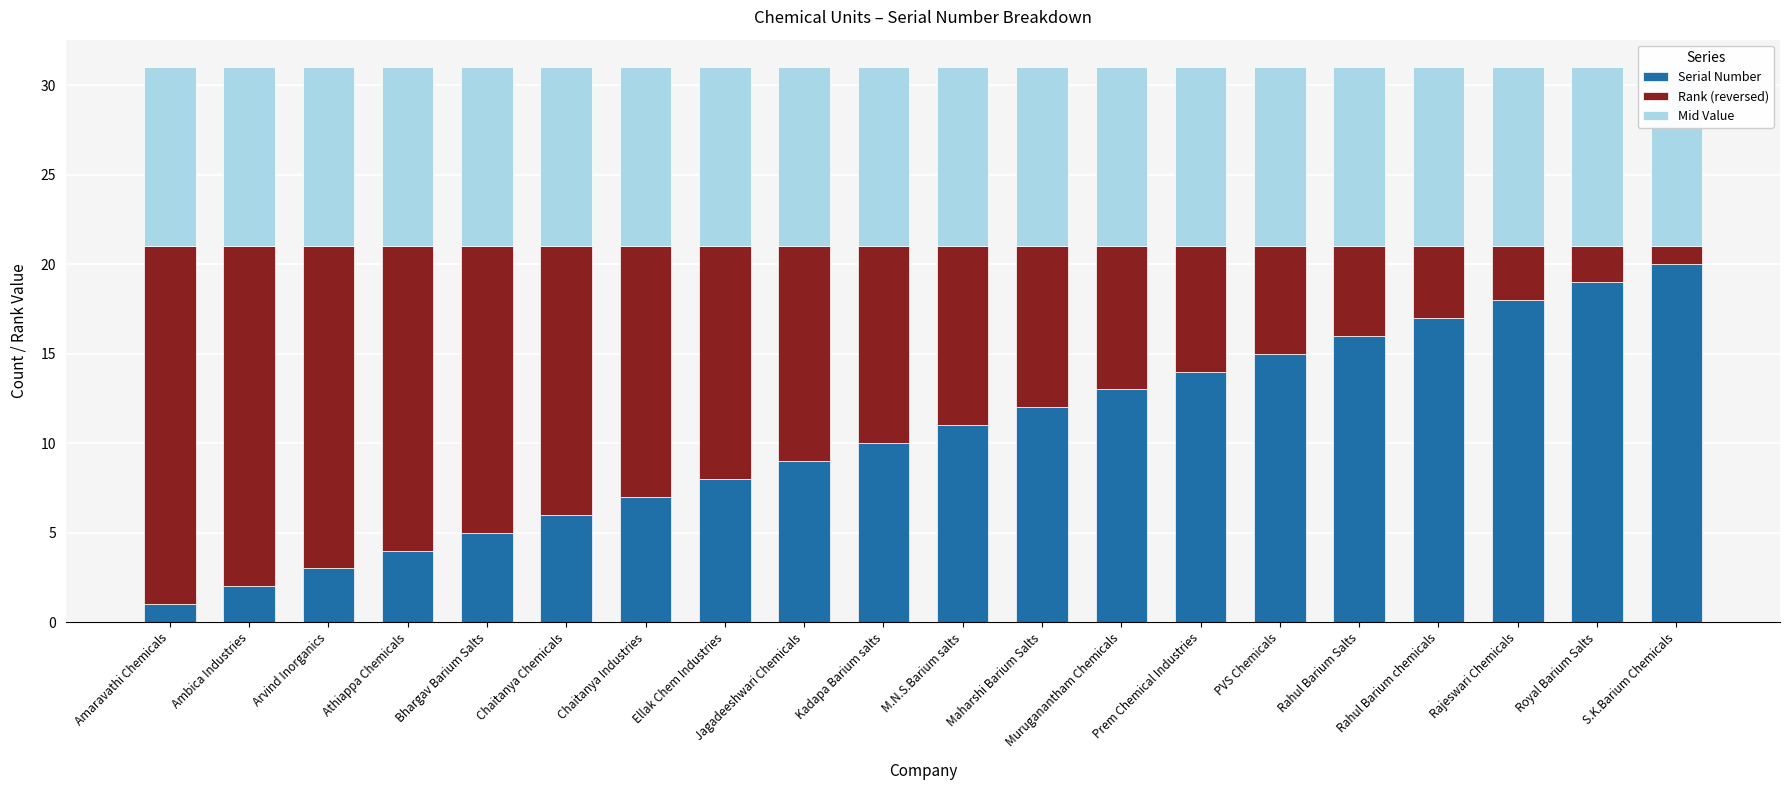

What is the label of the 13th bar from the left?

Muruganantham Chemicals